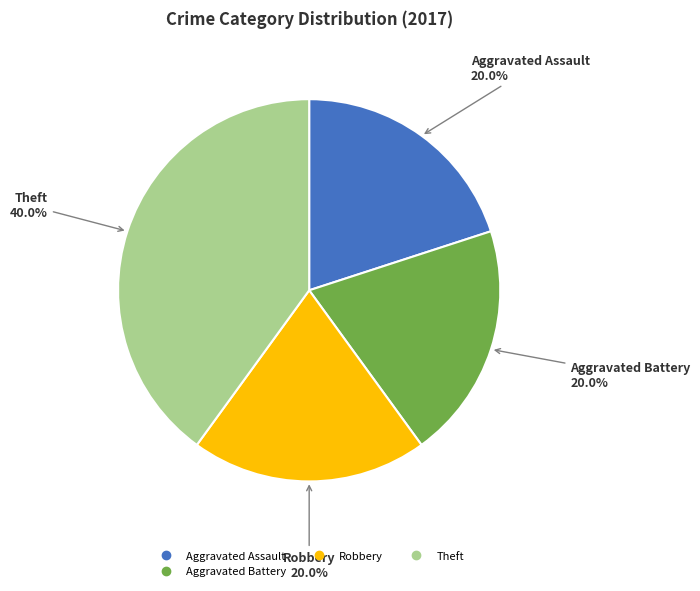

Is there any slice that represents more than half of the pie?

No